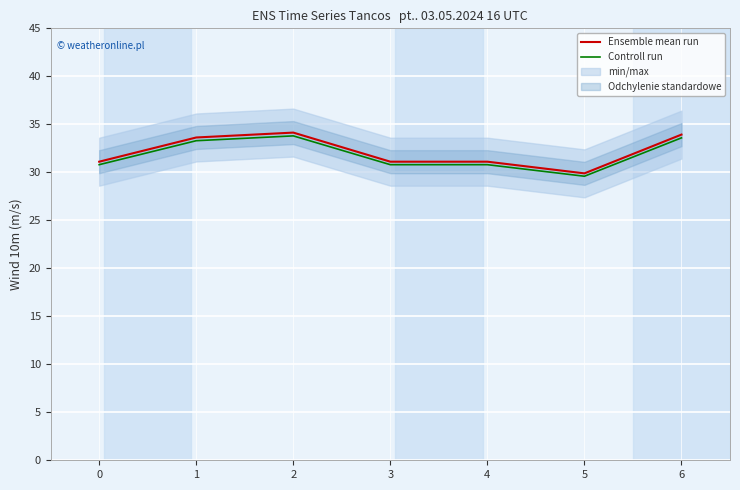

At which label does Controll run reach its minimum?

5